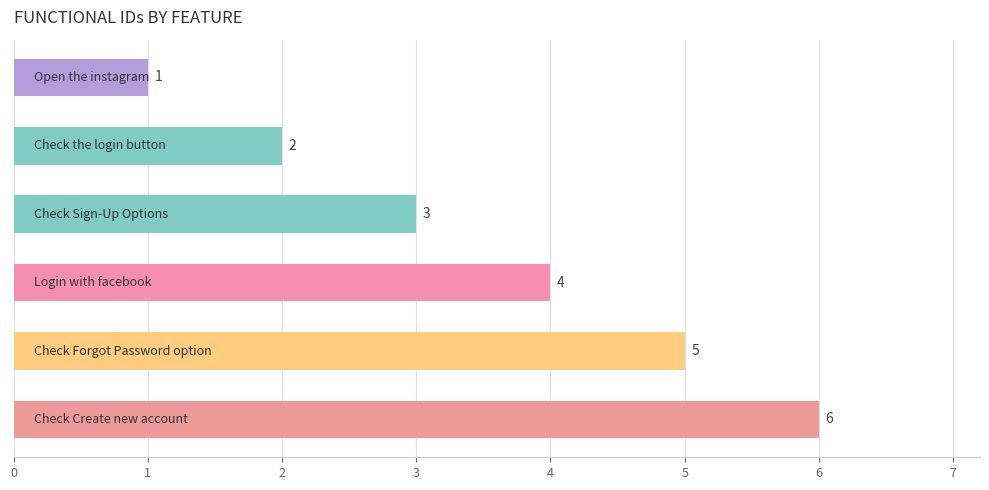

What is the value of the 3rd bar from the top?

3